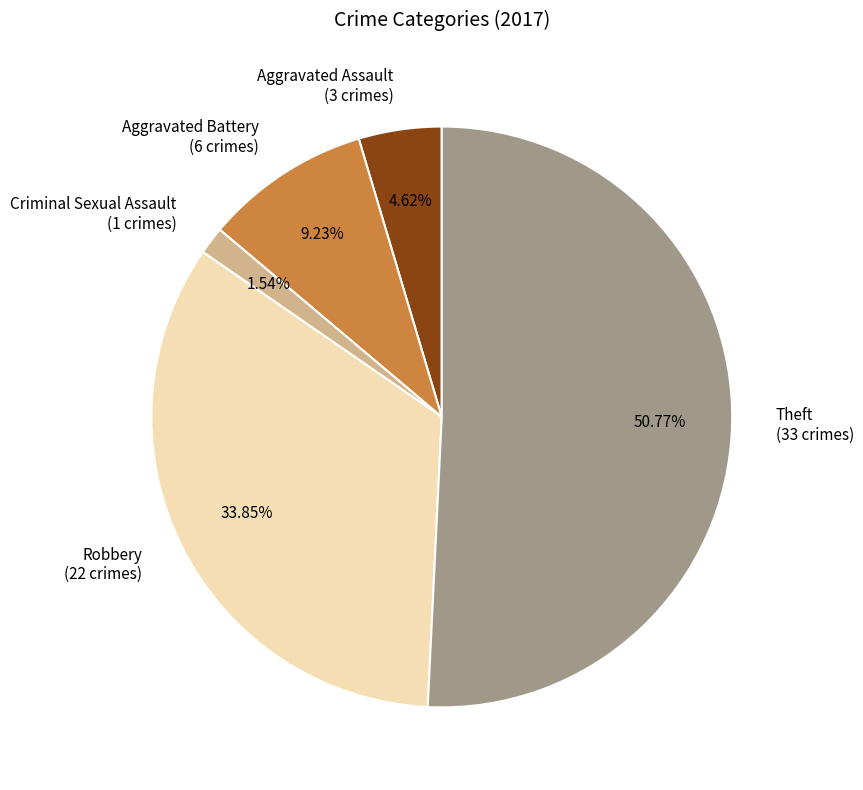

Does Theft represent more than half of the total?

Yes